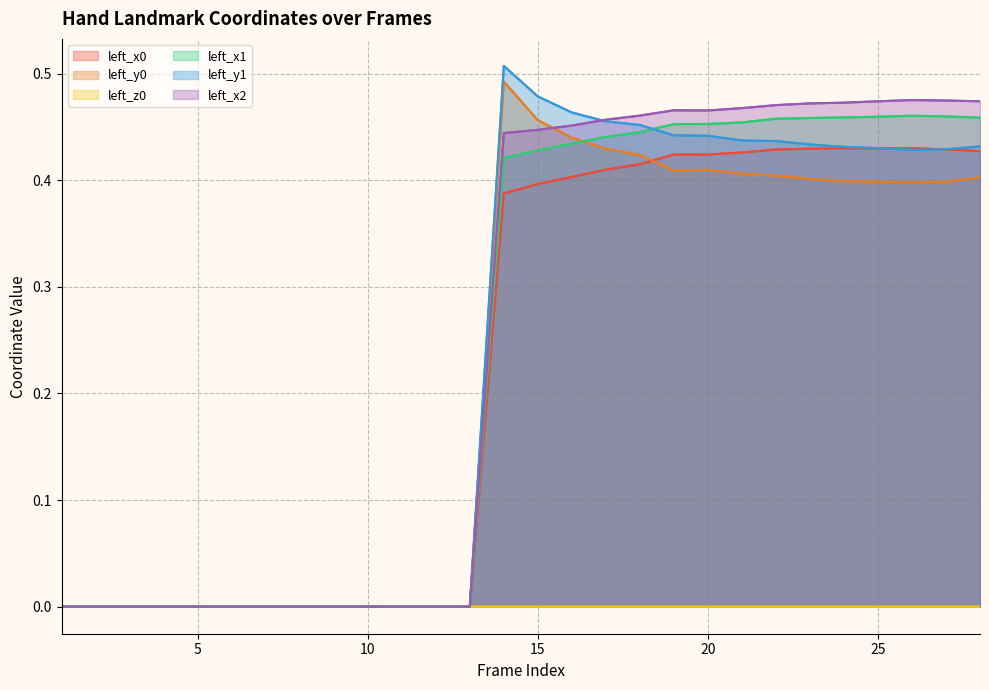

The value of left_y1 at 10 is 0.0. True or false?

True